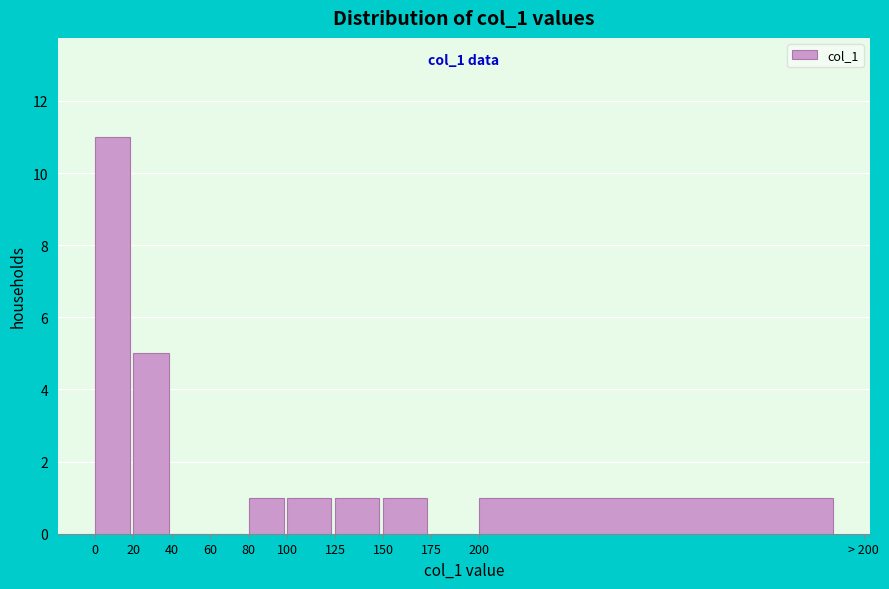

Reading right to left, extract all data points from this chart.

200=1	175=0	150=1	125=1	100=1	80=1	60=0	40=0	20=5	0=11